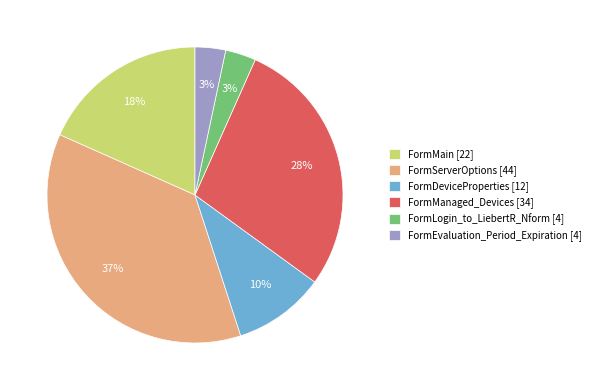

Is there a majority slice in this chart?

No